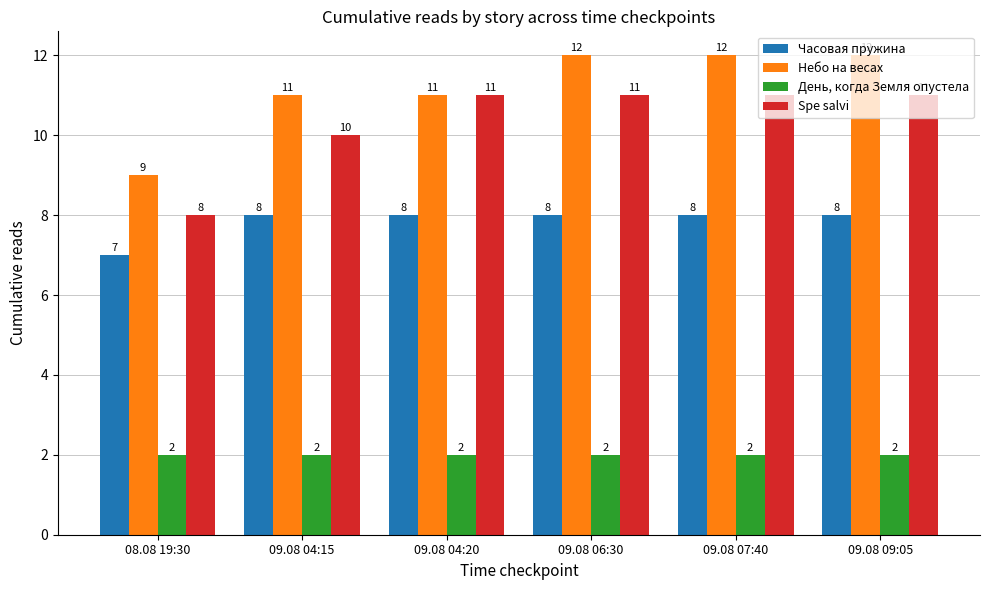

Reading left to right, extract all data points from this chart.

Часовая пружина: 08.08 19:30=7	09.08 04:15=8	09.08 04:20=8	09.08 06:30=8	09.08 07:40=8	09.08 09:05=8
Небо на весах: 08.08 19:30=9	09.08 04:15=11	09.08 04:20=11	09.08 06:30=12	09.08 07:40=12	09.08 09:05=12
День, когда Земля опустела: 08.08 19:30=2	09.08 04:15=2	09.08 04:20=2	09.08 06:30=2	09.08 07:40=2	09.08 09:05=2
Spe salvi: 08.08 19:30=8	09.08 04:15=10	09.08 04:20=11	09.08 06:30=11	09.08 07:40=11	09.08 09:05=11